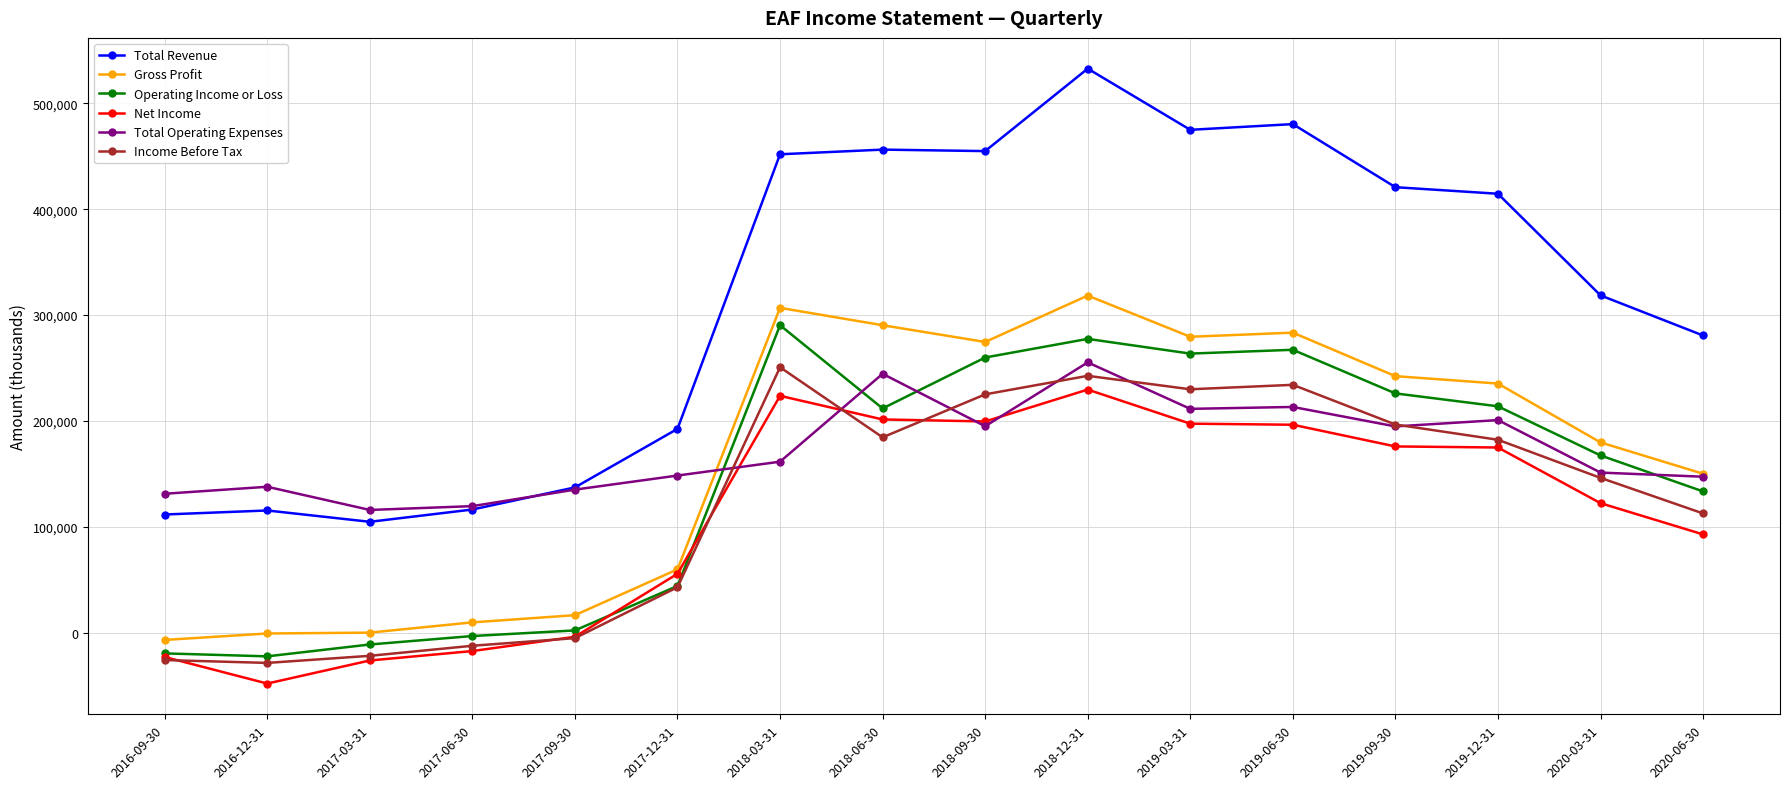

True or false: Operating Income or Loss has more than 1 points higher than both neighbors.

True